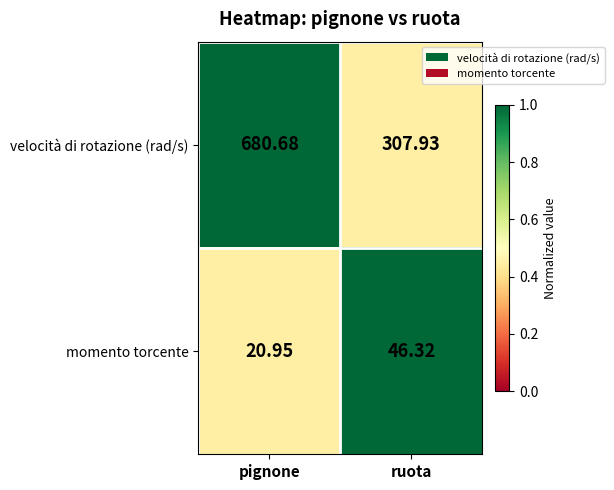

Which category has the highest value in the momento torcente series?

ruota